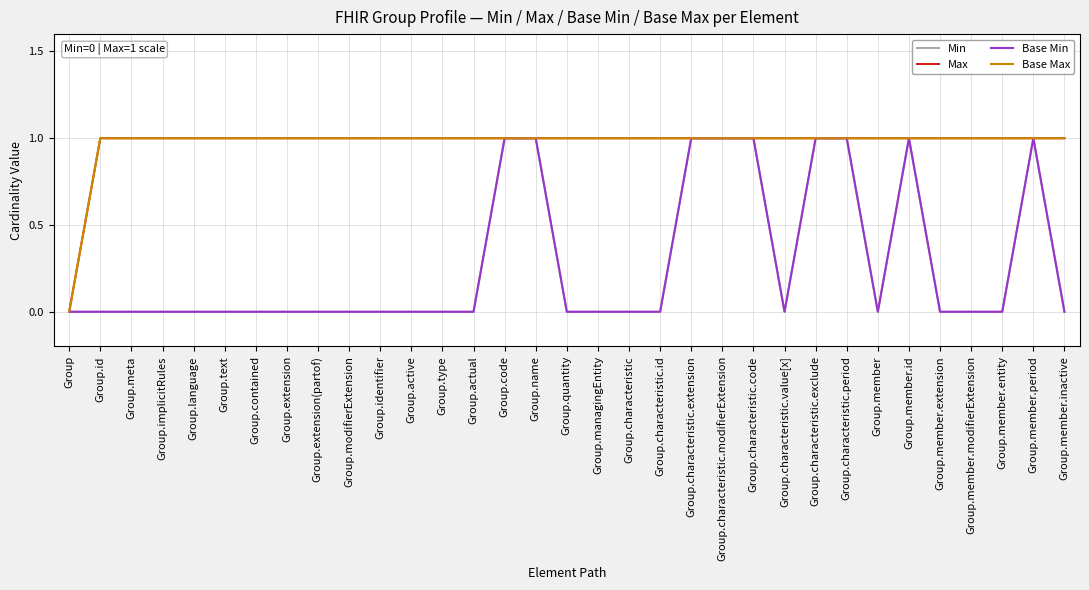

True or false: Min and Base Max intersect in this chart.

False